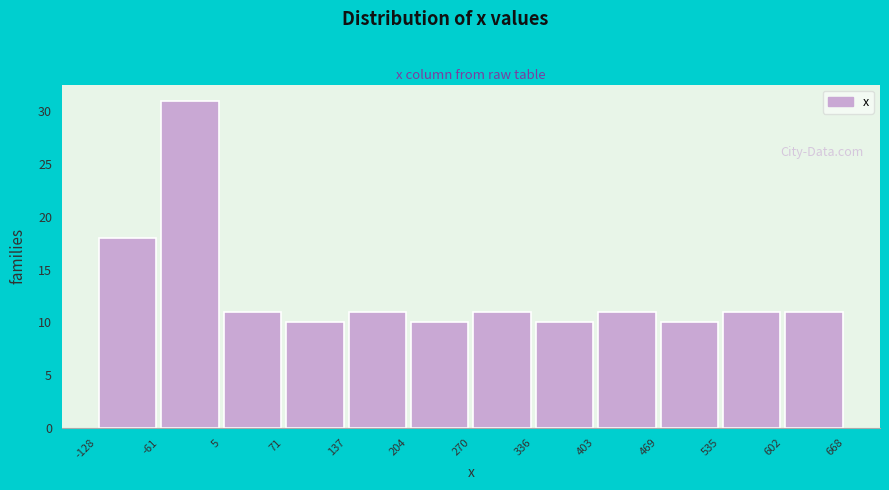

Reading left to right, transcribe this chart: for each bar, give the range it covers on the x-axis and its height. The values are not printed on the chart, so give them approximately, as read against the axis.

-128 to -61: 18
-61 to 5: 31
5 to 71: 11
71 to 137: 10
137 to 204: 11
204 to 270: 10
270 to 336: 11
336 to 403: 10
403 to 469: 11
469 to 535: 10
535 to 602: 11
602 to 668: 11